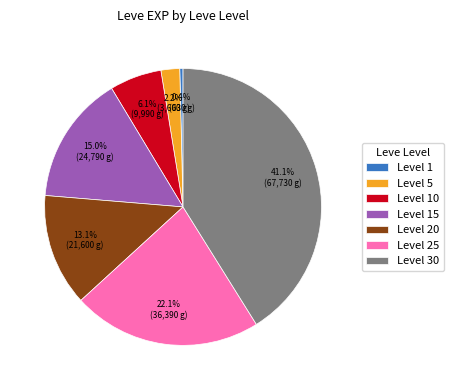

Is there any slice that represents more than half of the pie?

No